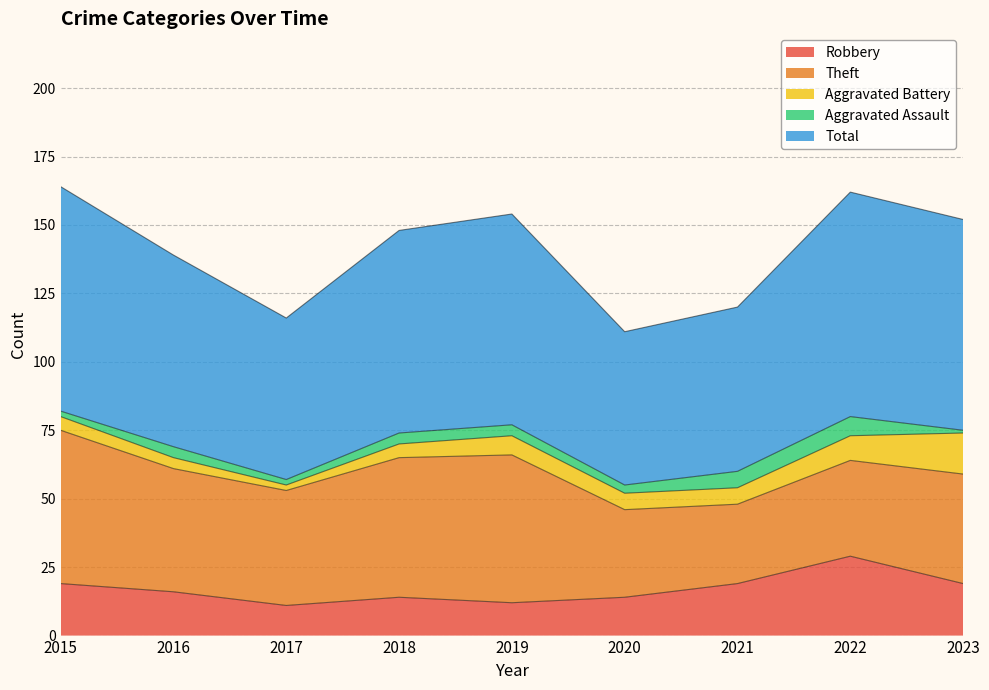

At which label is Aggravated Assault closest to 4?

2016